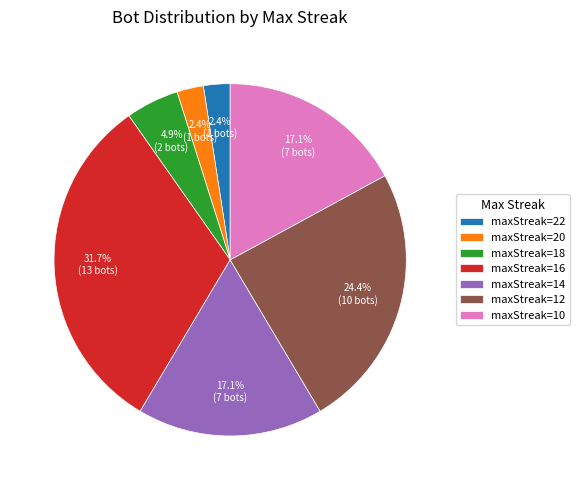

Which category has the biggest portion of the pie?

maxStreak=16